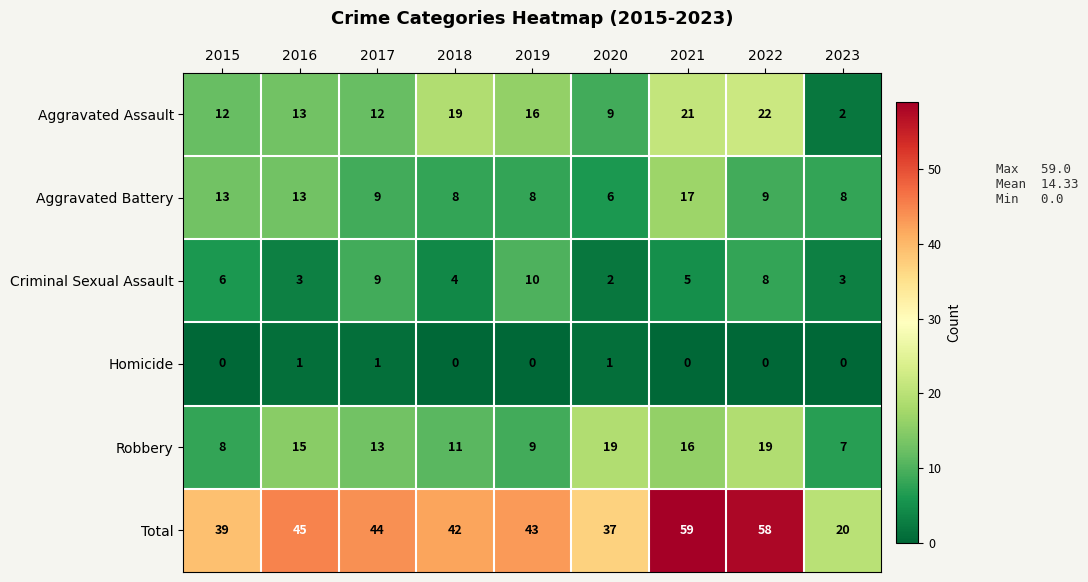

Count the number of categories in the chart.

9